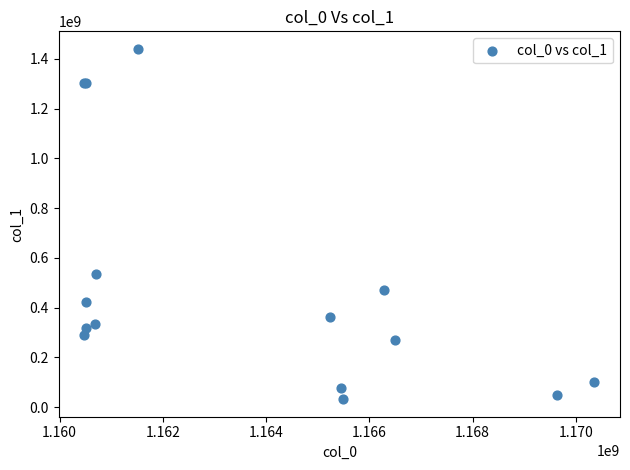

What Y value in the scatter plot is closest to 736128221?

535981614